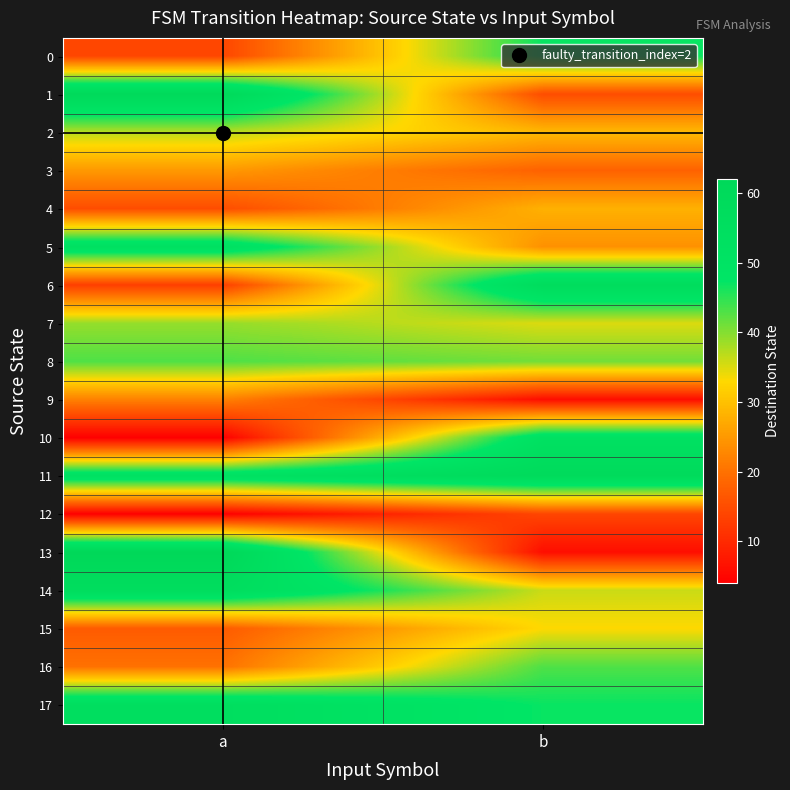

How many categories are shown in the chart?

2